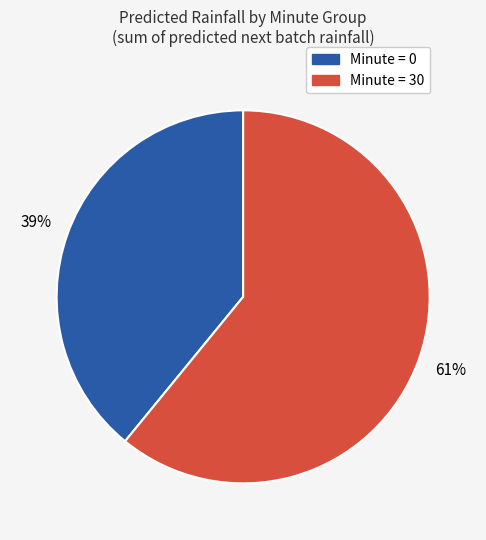

To the nearest percent, what is the difference between the Minute = 0 and Minute = 30 slice percentages?

22%